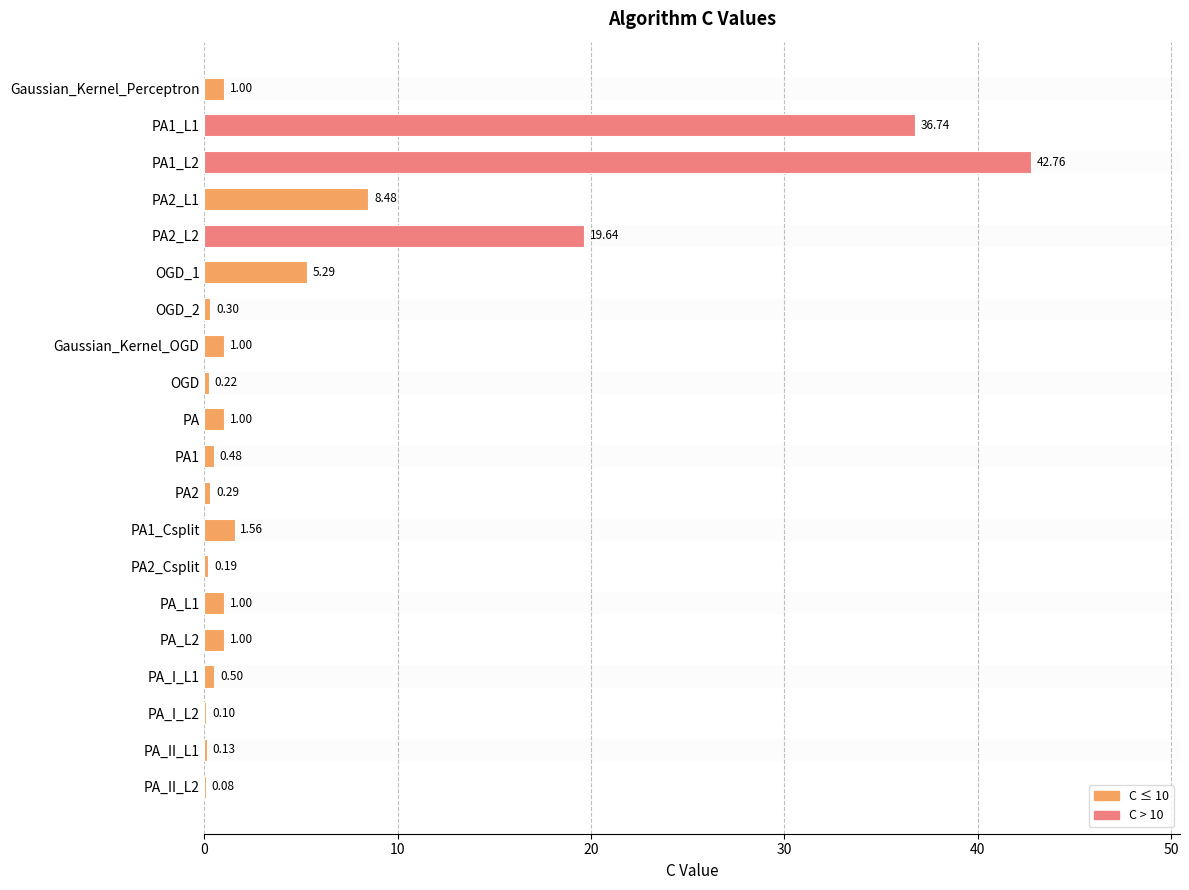

Are the bars horizontal?

Yes